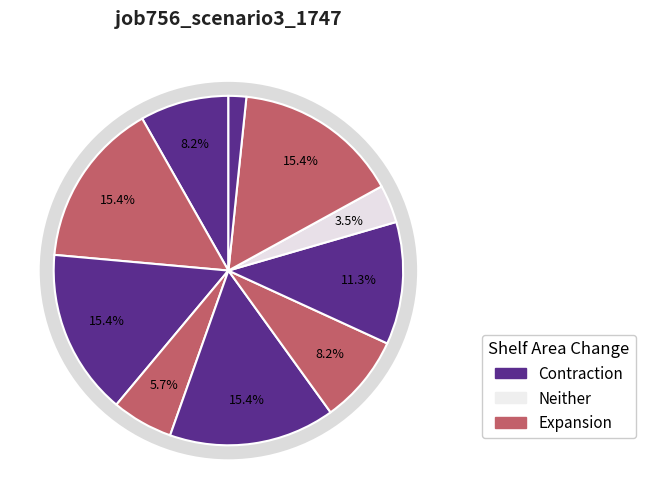

Is it true that in22 is 16% of the pie?

False